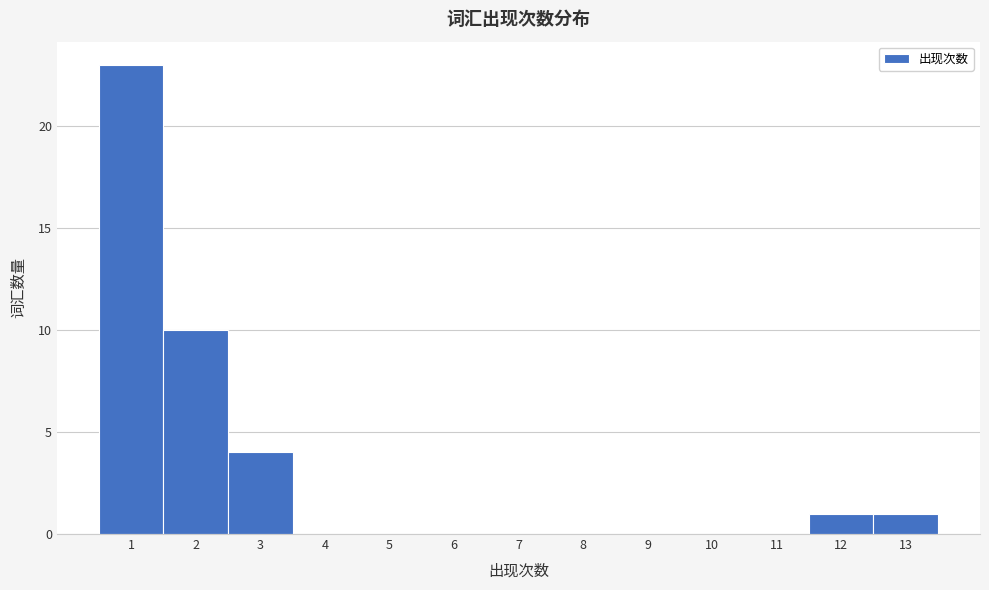

What is the height of the bar covering 0.5 to 1.5 on the x-axis? The values are not printed on the chart, so give them approximately, as read against the axis.

23